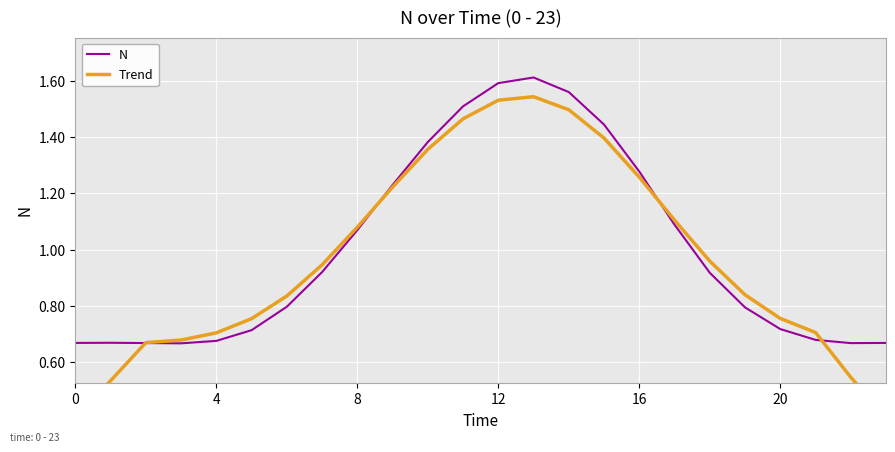

What is the label of the 3rd point from the right?

21